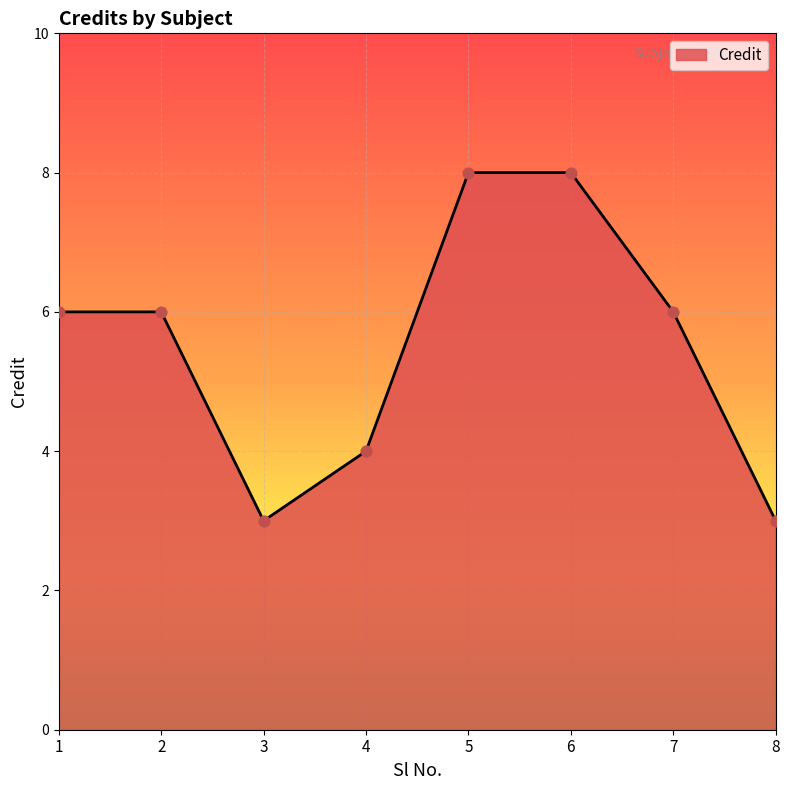

Approximately how many times larger is the value at 1 compared to 2?

1.0